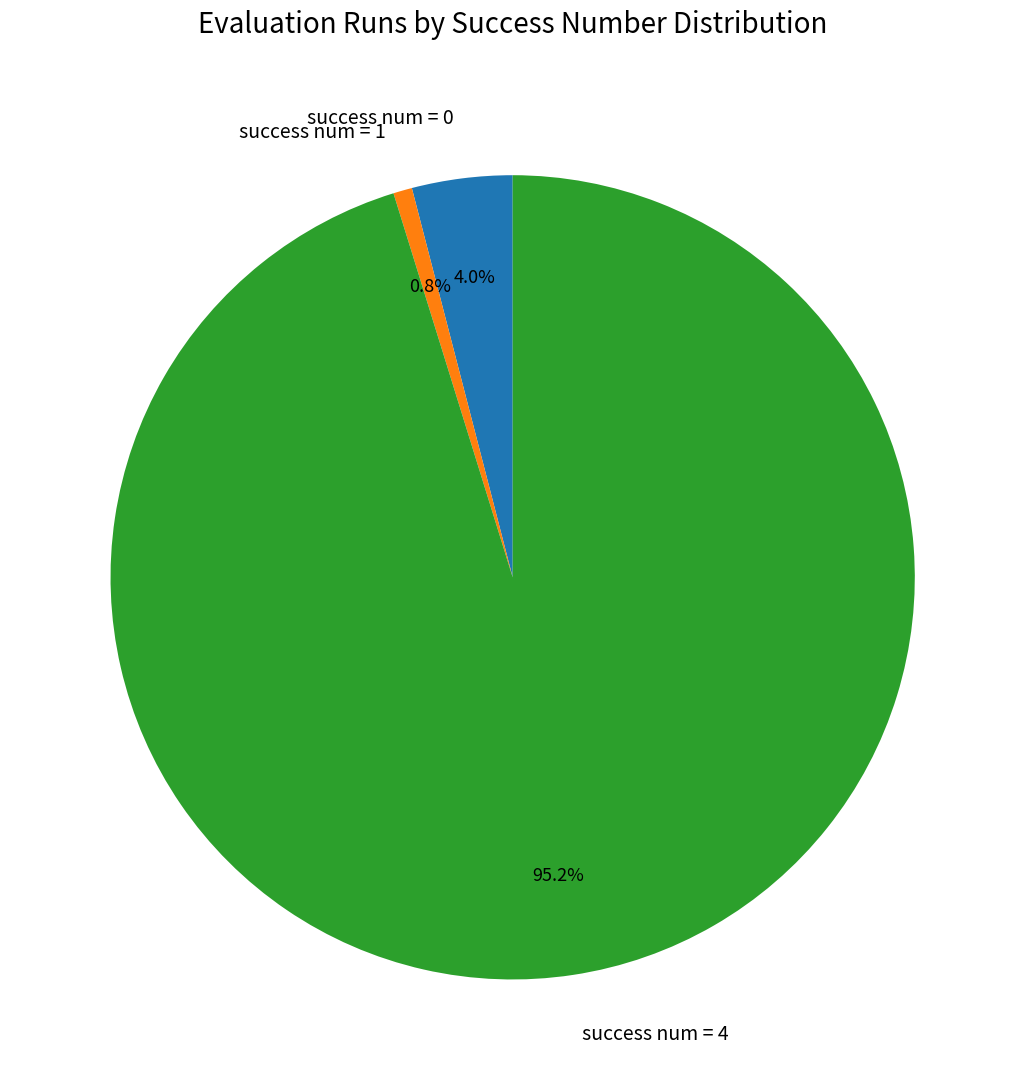

Rank the categories by value from highest to lowest.

success num = 4, success num = 0, success num = 1